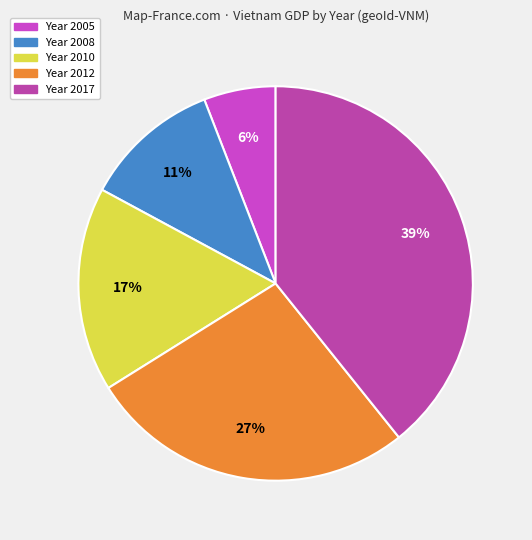

How many slices are in this pie chart?

5